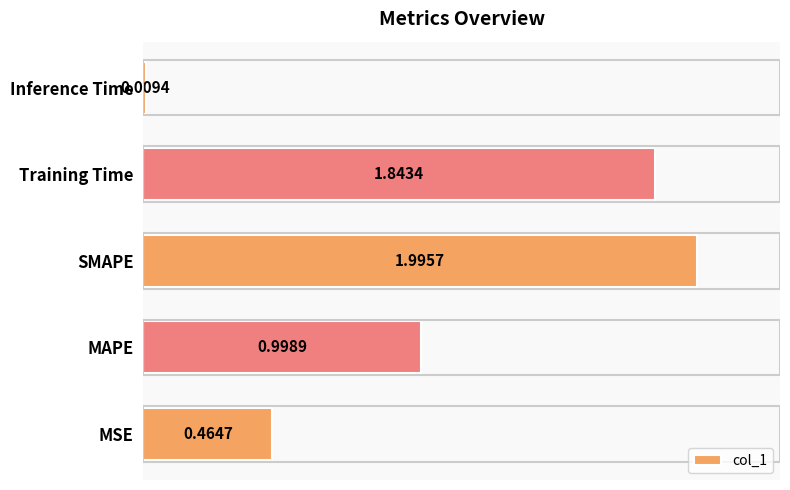

Which category has the highest value across all series?

SMAPE